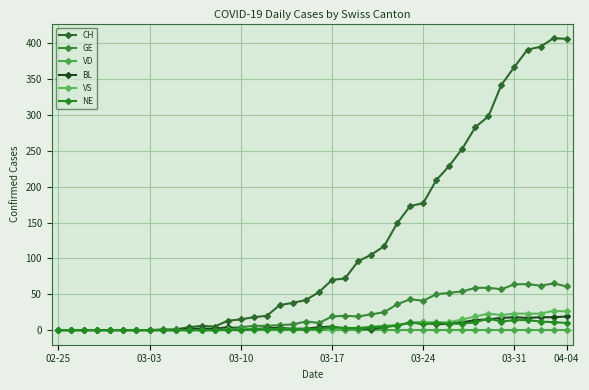

How many lines are shown in the chart?

6